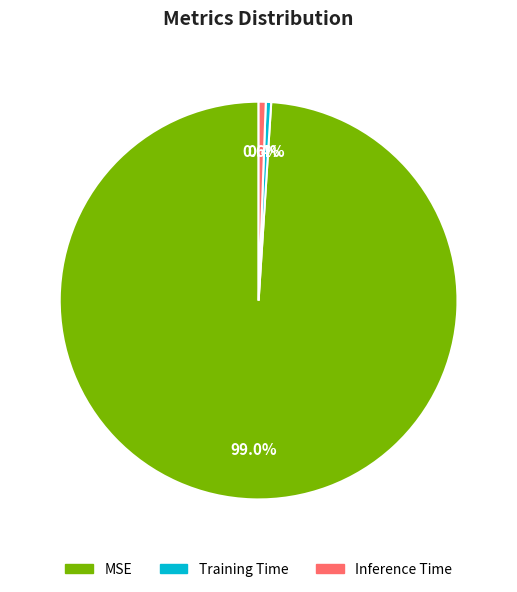

Which category has the biggest portion of the pie?

MSE